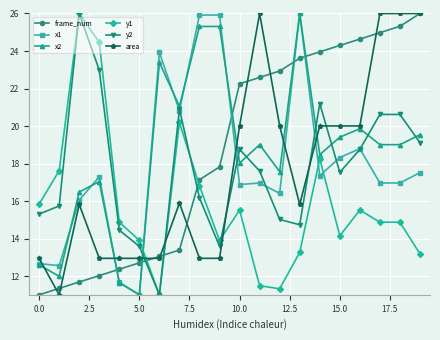

What is the value of the x1 point at the 19th from the left?

17.0